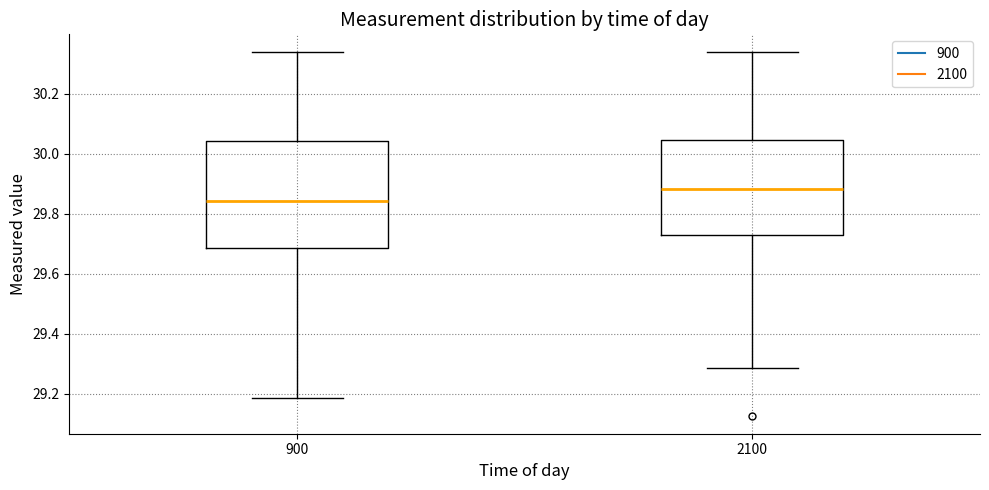

Where is the upper edge of the box at x = 900 on the y-axis? The values are not printed on the chart, so give them approximately, as read against the axis.

30.04